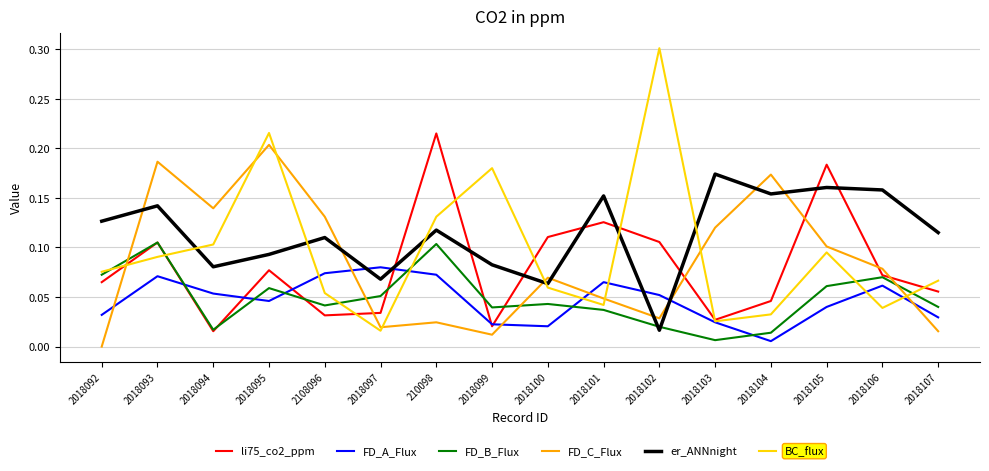

Which series ends up on top after the final intersection of FD_A_Flux and er_ANNnight?

er_ANNnight